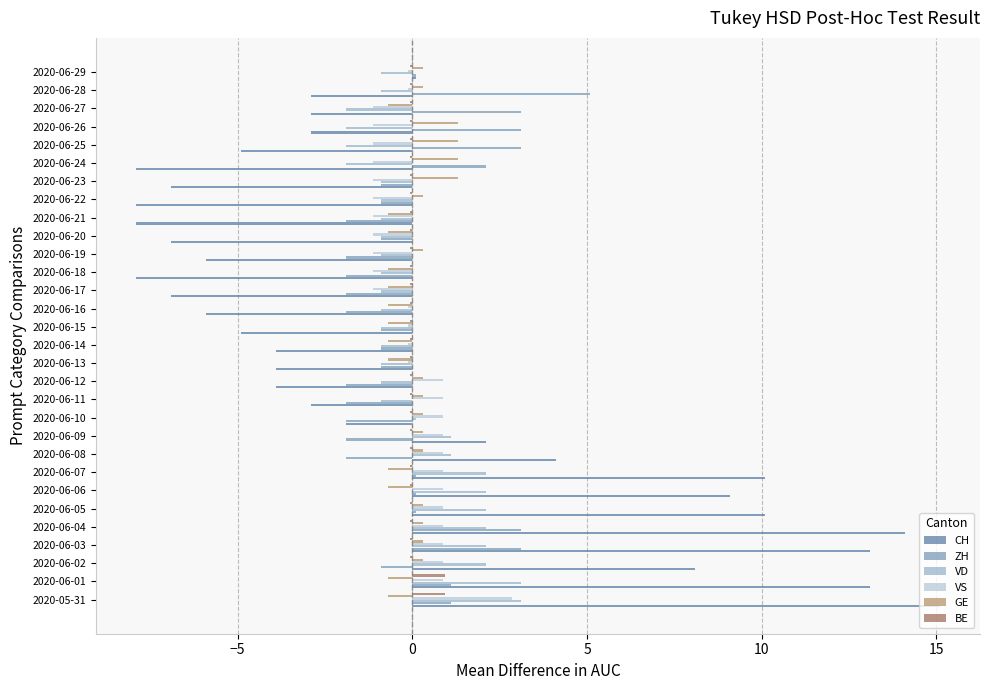

What is the label of the 19th bar from the left?

2020-06-18